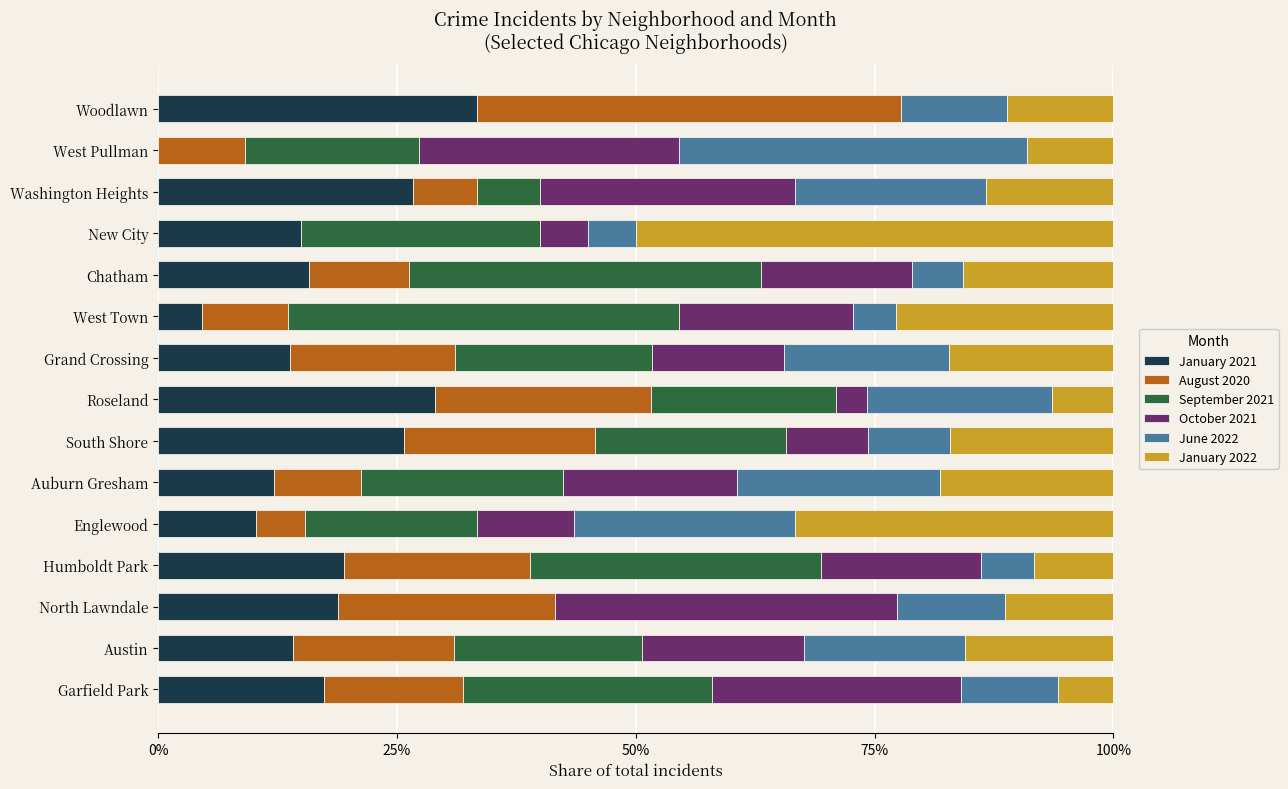

What is the maximum value for January 2021?

33.3